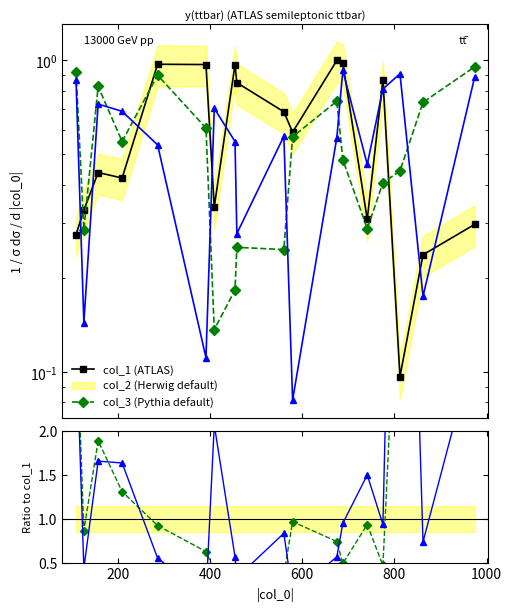

True or false: col_2 and col_2 / col_1 cross at least once.

False